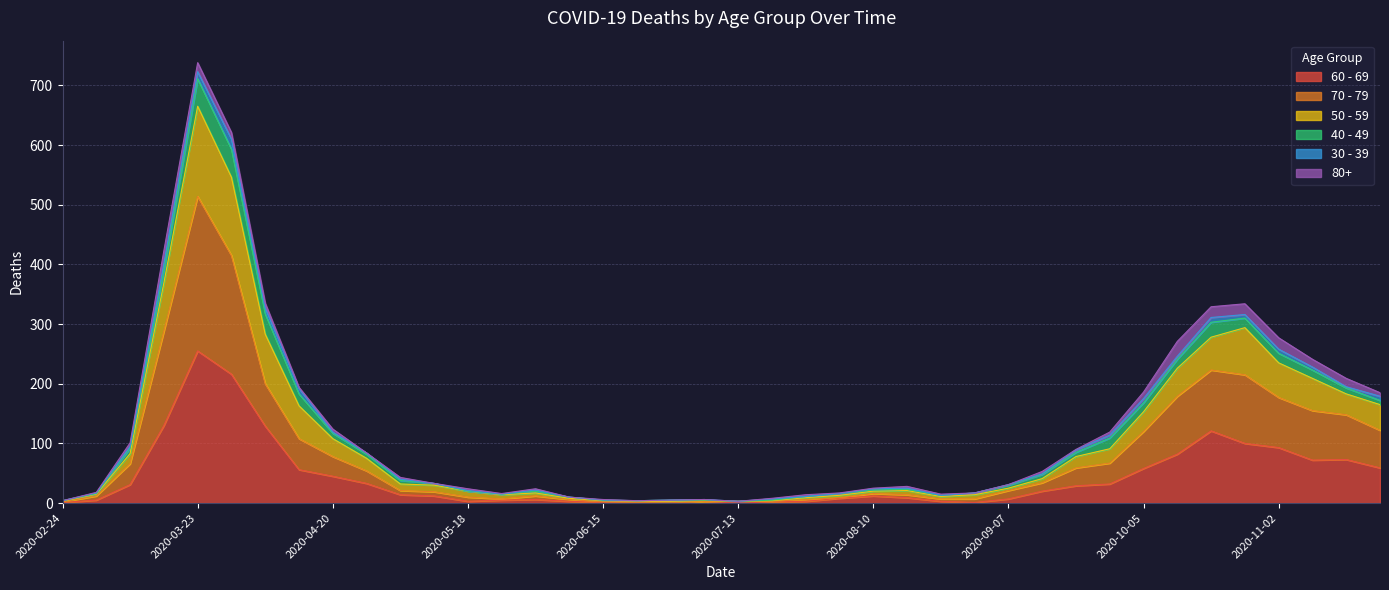

At which category does the chart reach its minimum across all series?

2020-06-22